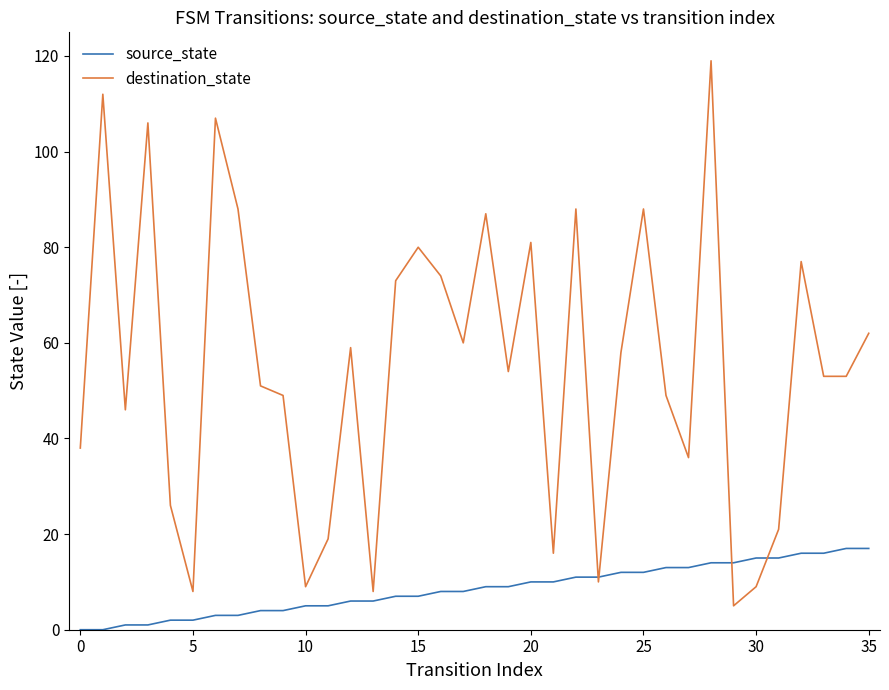

List the series in order of their overall mean, lowest first.

source_state, destination_state